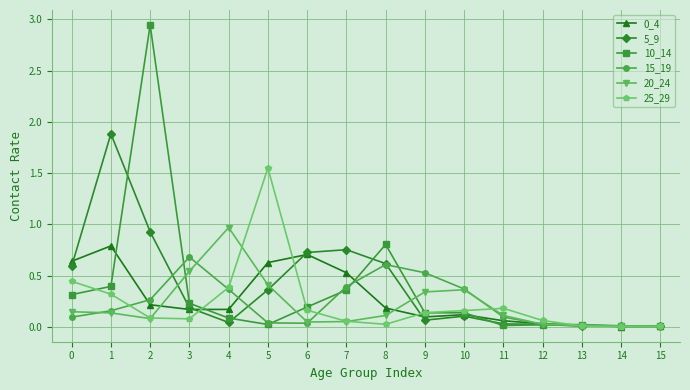

What is the total value across all series at 2?

4.5